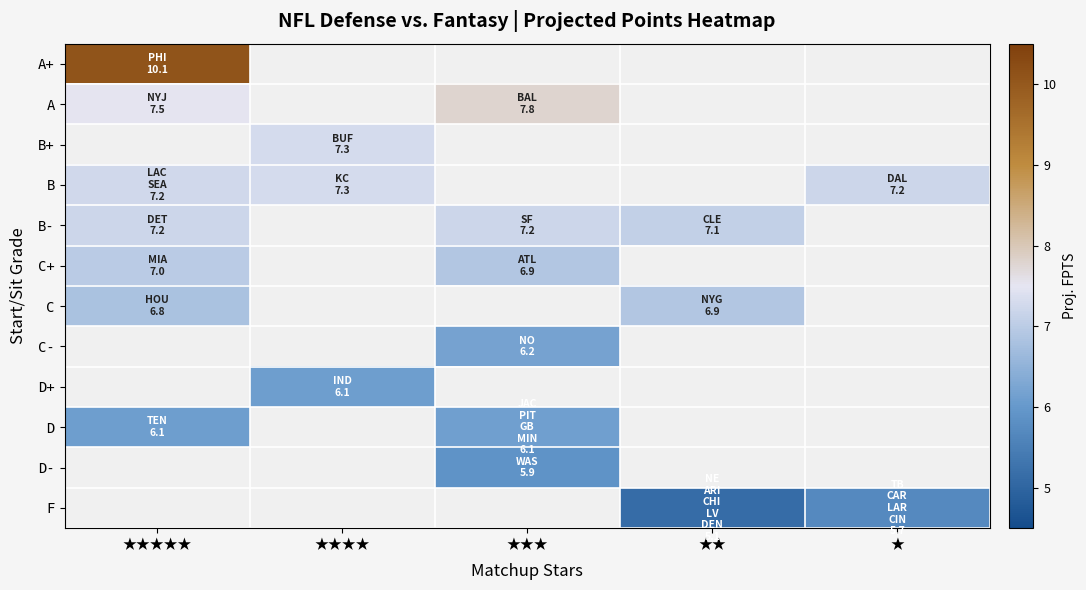

What is the greatest value displayed?

10.1